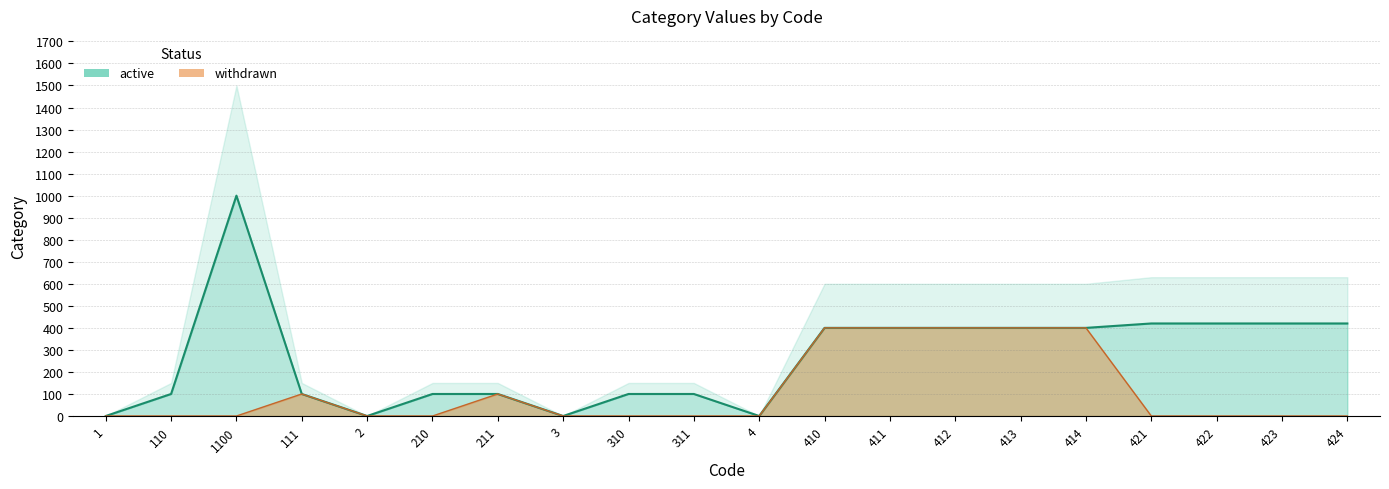

Which has a higher value, 412 or 410?

412